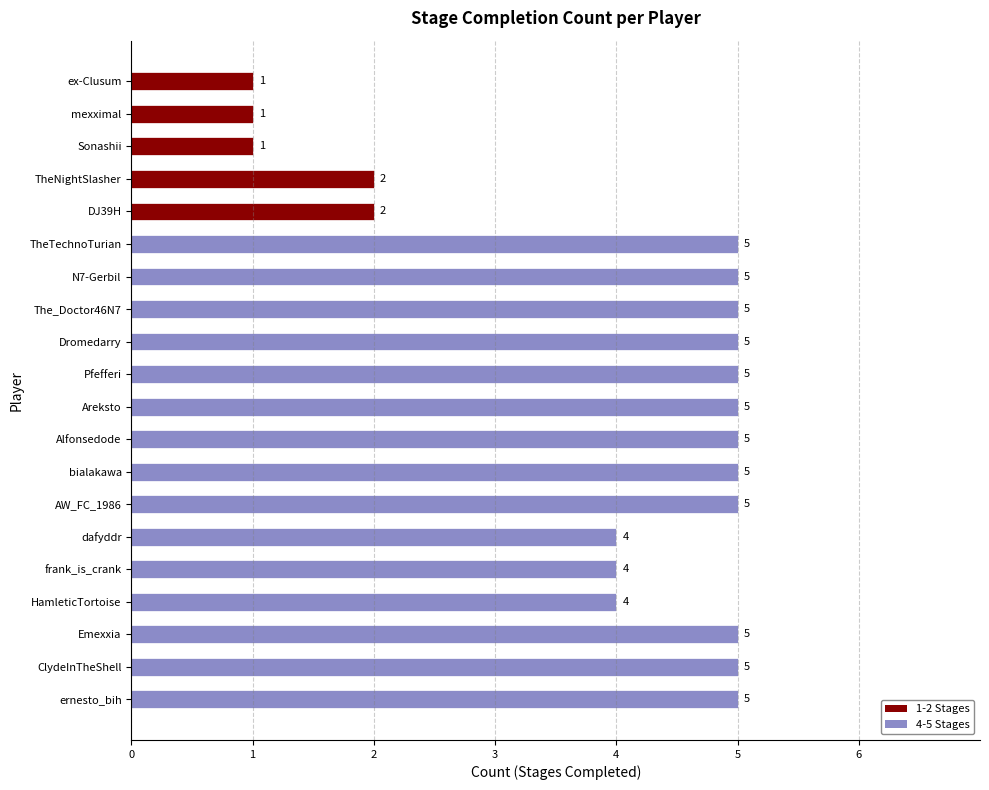

Reading top to bottom, extract all data points from this chart.

1	1	1	2	2	5	5	5	5	5	5	5	5	5	4	4	4	5	5	5